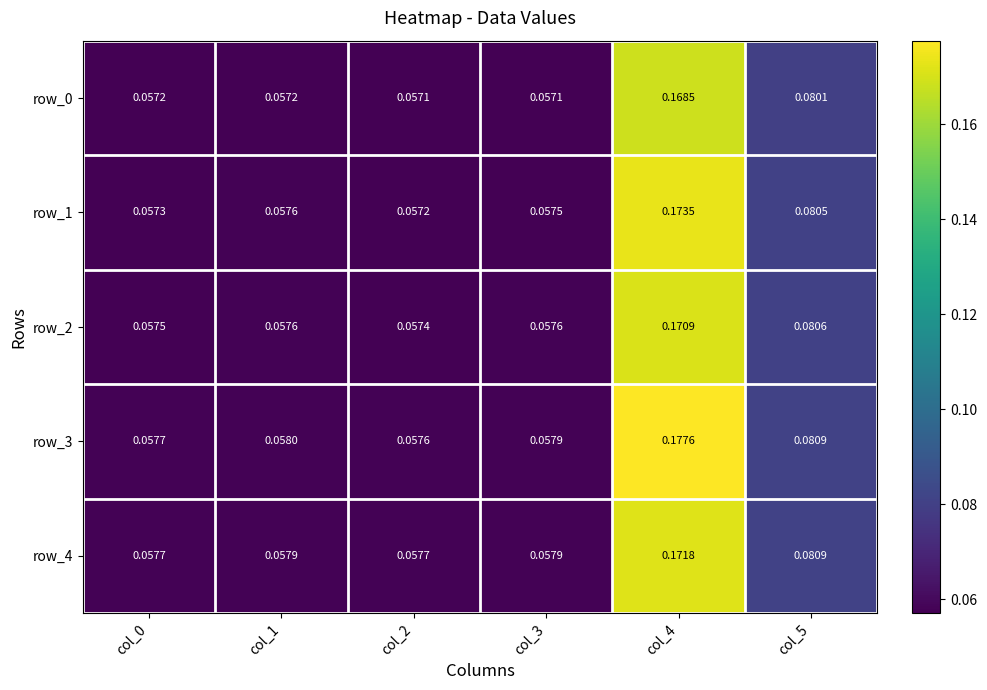

Is the value of row_4 at col_4 greater than the value of row_0 at col_1?

Yes